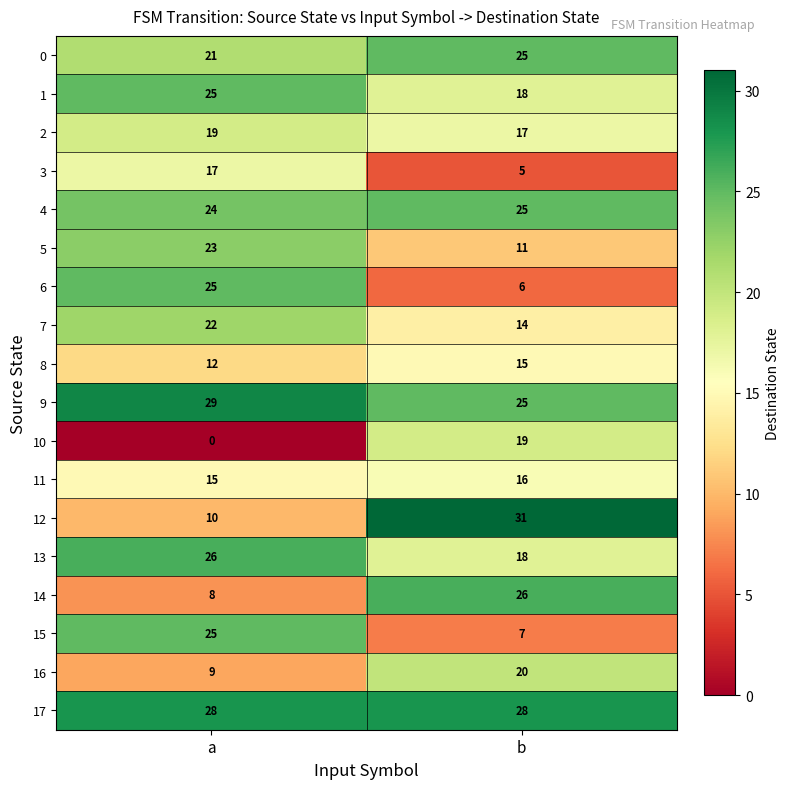

True or false: 1 has a value of 25 at b.

False